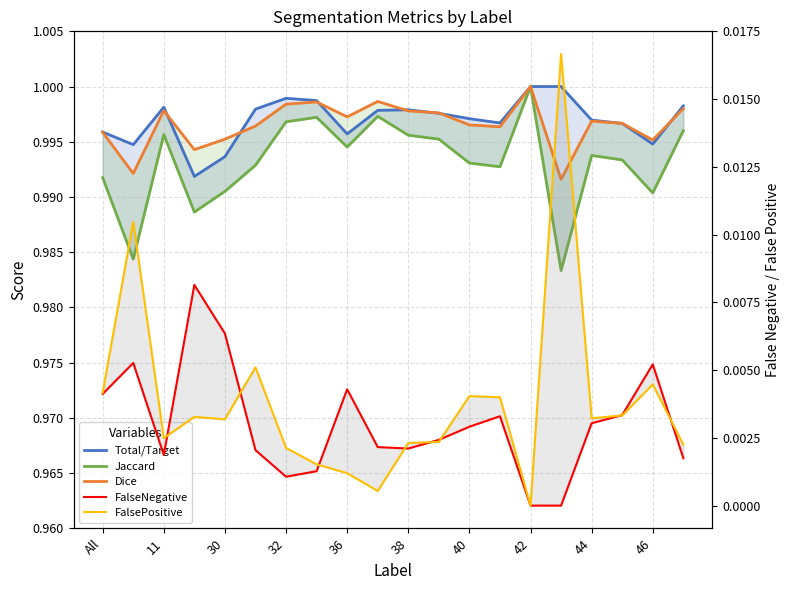

How many interior local valleys does the Jaccard series have?

6